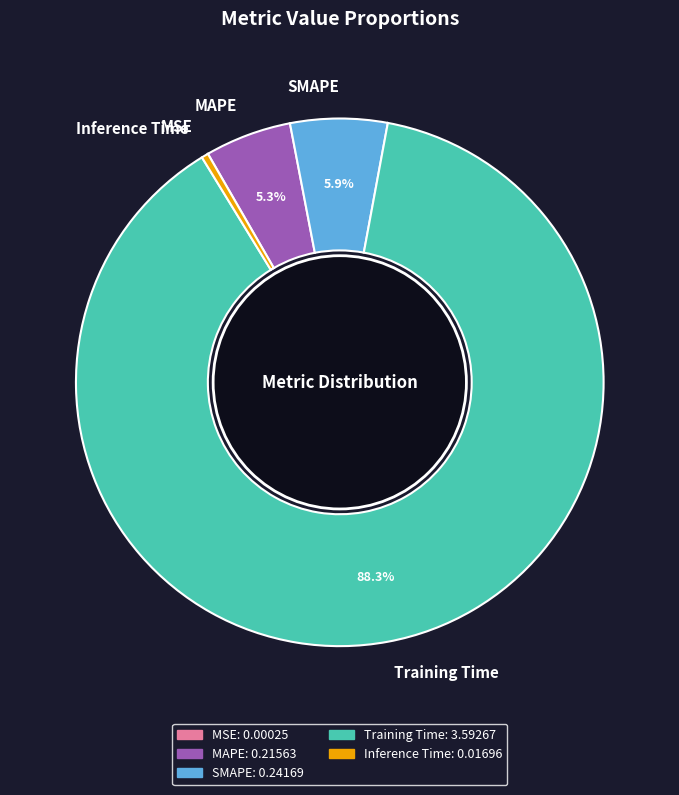

Is there a majority slice in this chart?

Yes